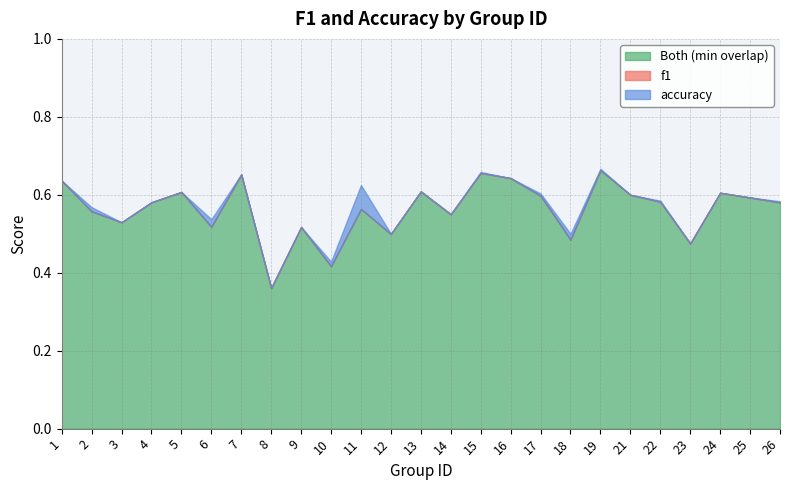

How many intersections are there between f1 and accuracy?

4